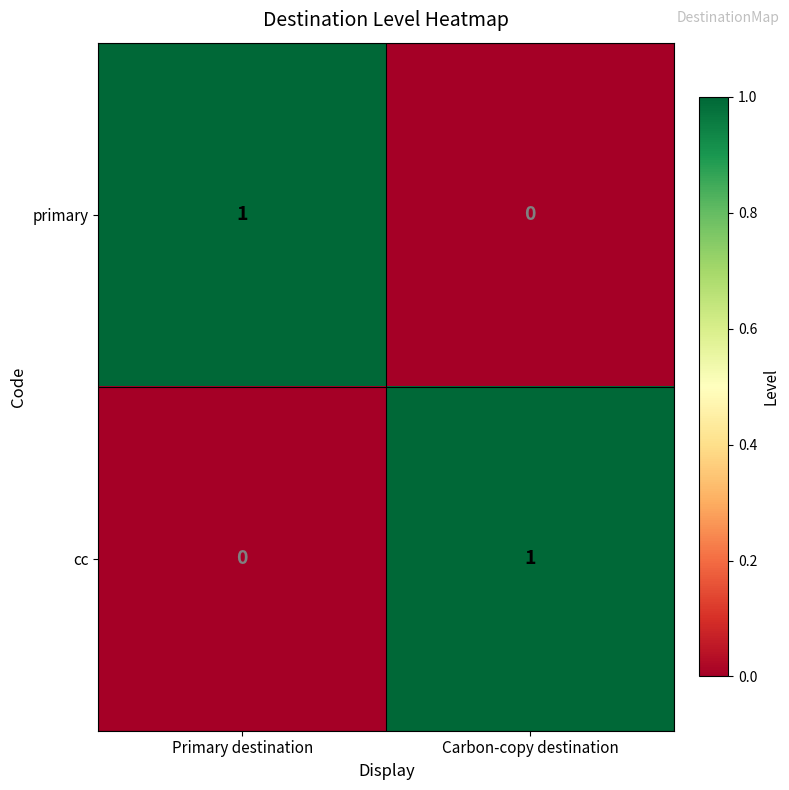

At Carbon-copy destination, list the series in order from smallest to largest.

primary, cc